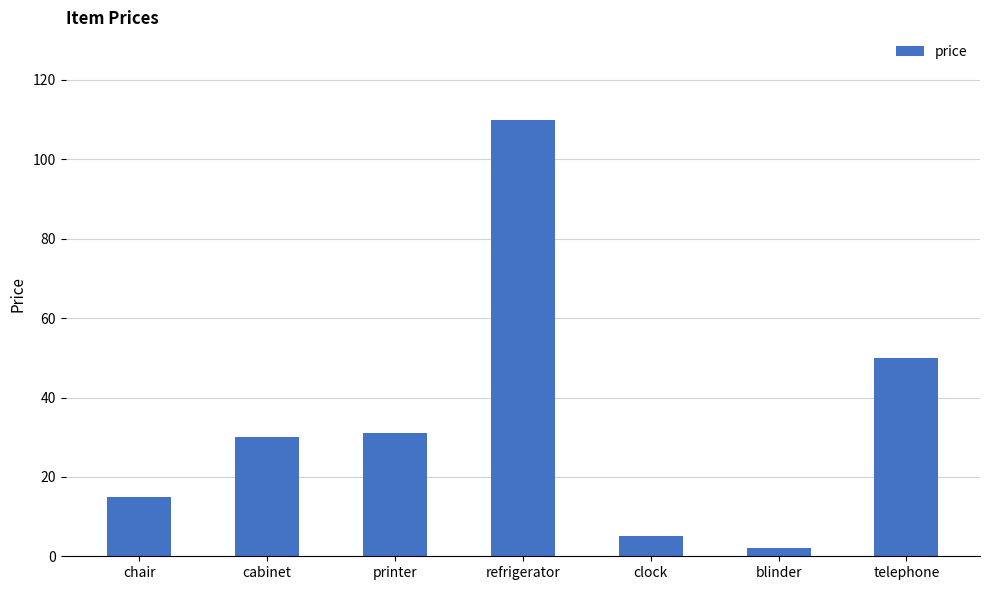

Where is the data nearest to the value 56?

telephone